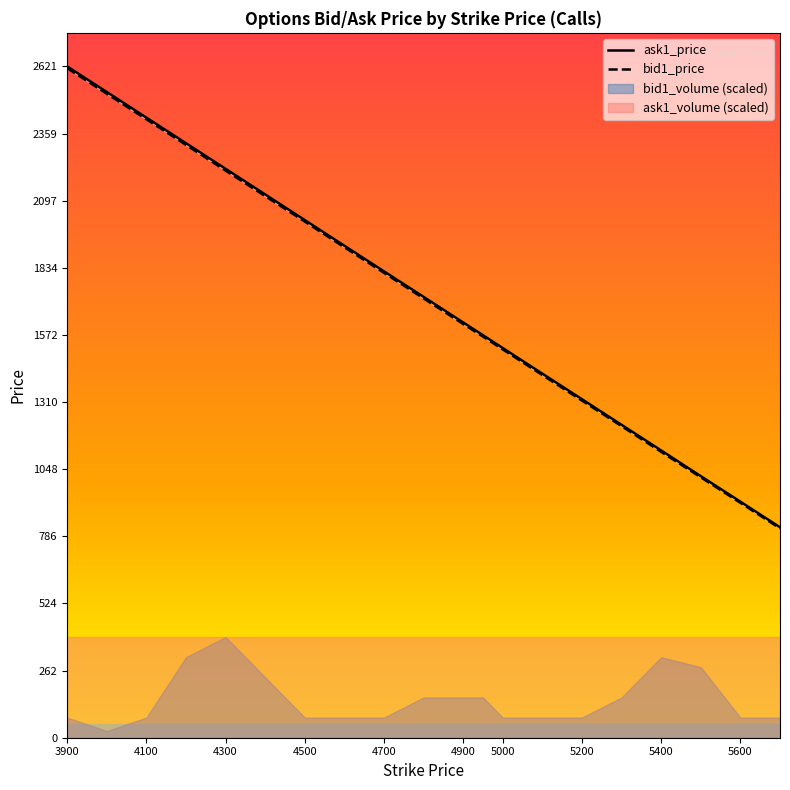

What is the difference between the second highest and minimum values in the bid1_price series?

1697.6